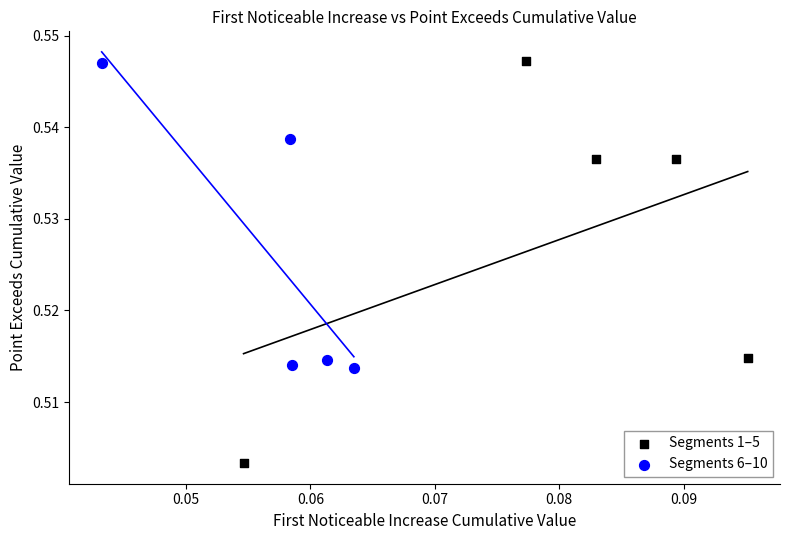

Which series contains the lowest Y value?

Segments 1–5